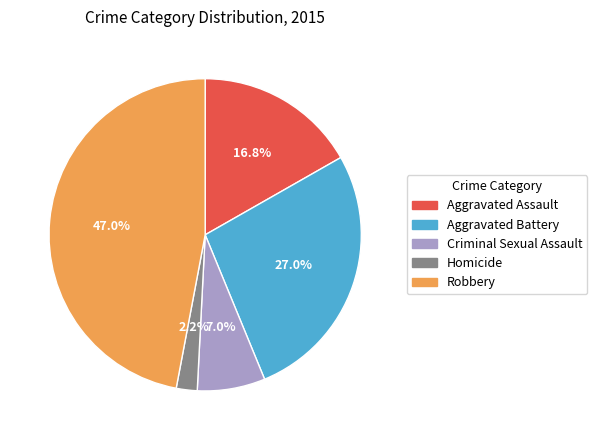

To the nearest percent, what is the difference between the largest and smallest slice percentages?

45%